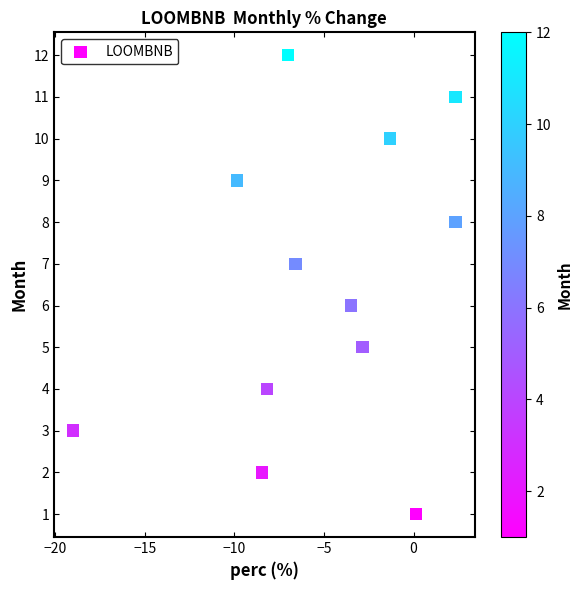

What is the range of Y values (max minus min)?

11